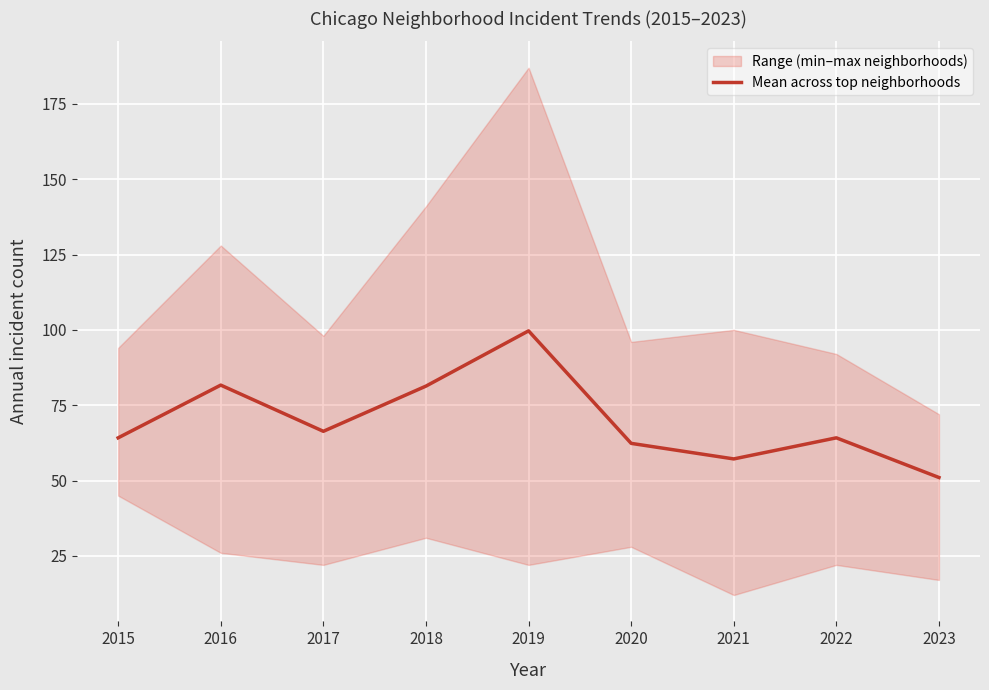

What is the average value?

69.8